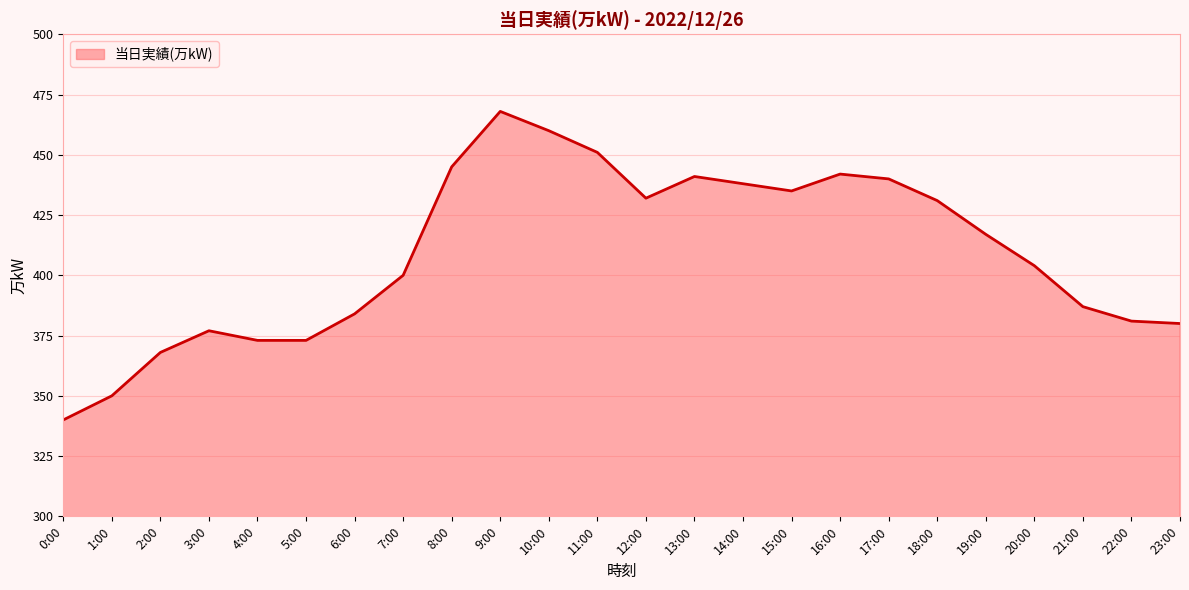

Is it true that the value at 18:00 is 431?

True